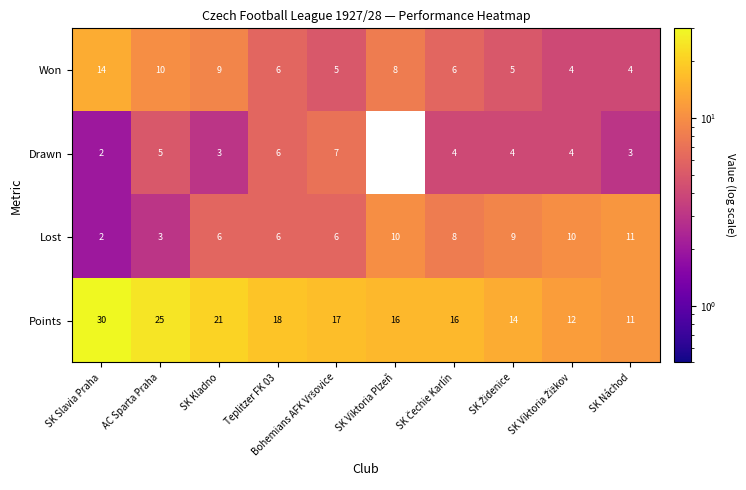

What is the average value of the Drawn series?

4